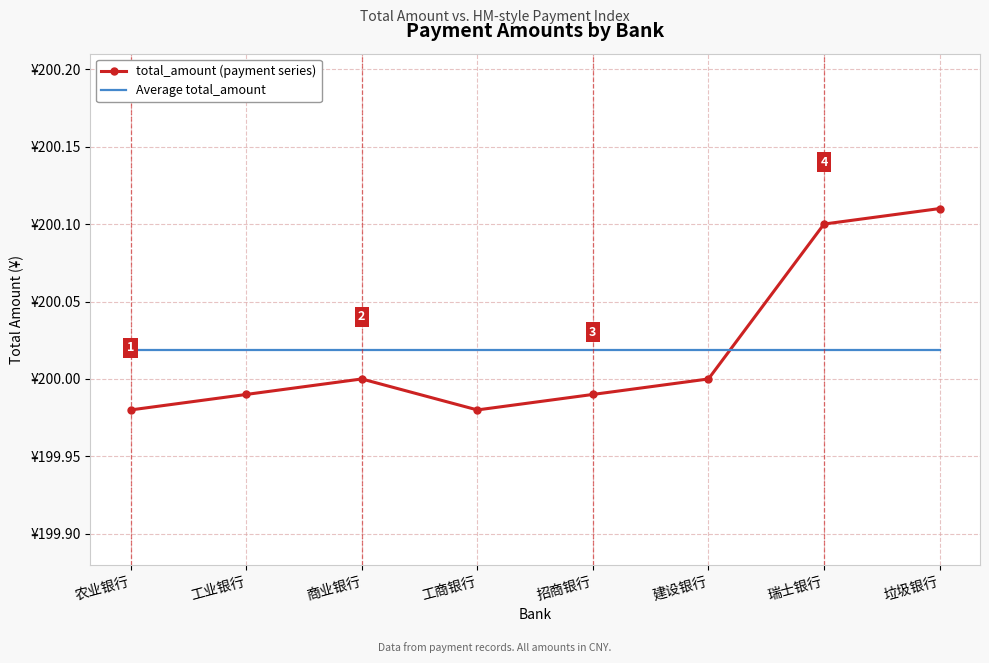

What are all the series names shown in the legend?

total_amount (payment series), Average total_amount